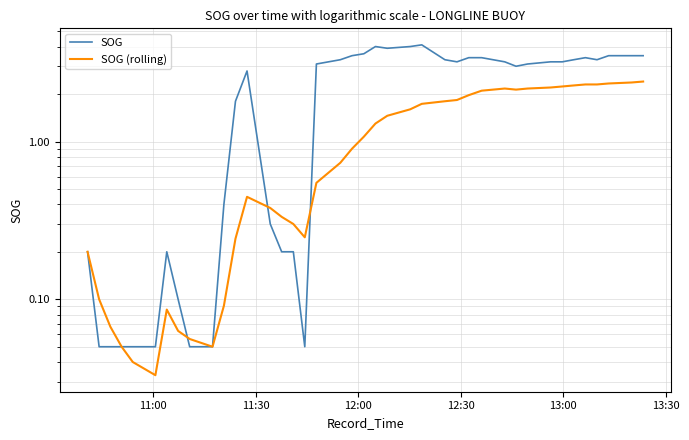

In SOG (rolling), how many points are higher than both neighbors (excluding endpoints)?

3